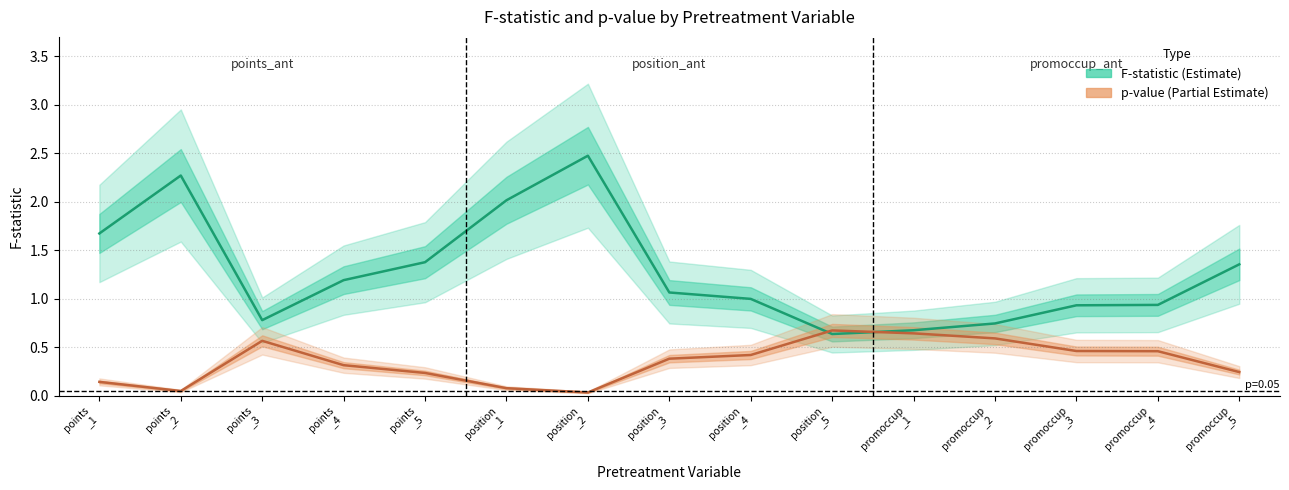

Reading left to right, transcribe all the data shown in this chart.

F-statistic (Estimate): 1.7	2.3	0.8	1.2	1.4	2.0	2.5	1.1	1.0	0.6	0.7	0.7	0.9	0.9	1.4
p-value (Partial Estimate): 0.1	0.0	0.6	0.3	0.2	0.1	0.0	0.4	0.4	0.7	0.6	0.6	0.5	0.5	0.2